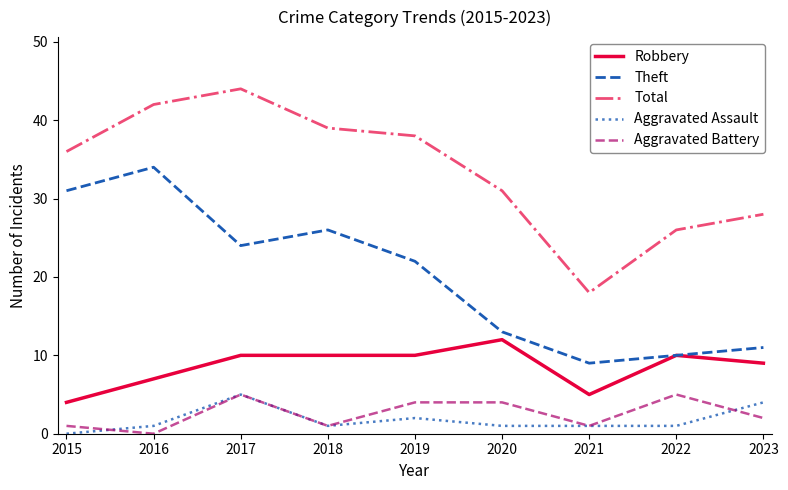

Is the value of Aggravated Battery at 2016 greater than the value of Robbery at 2021?

No